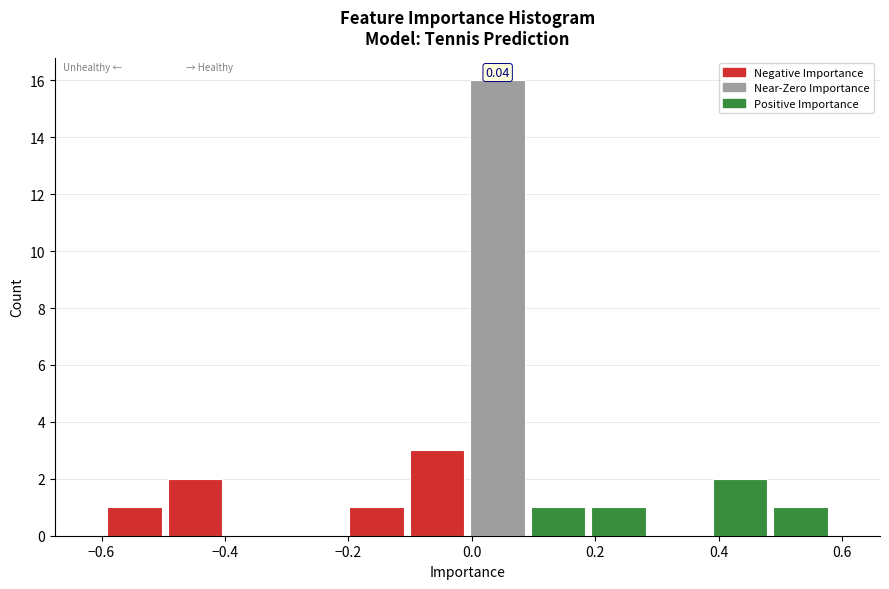

Over which range of the x-axis is the bar tallest?

0.00 to 0.10